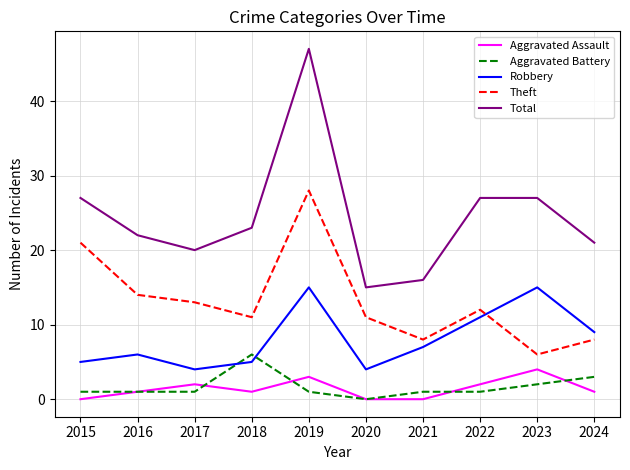

At how many categories does at least one series exceed 40?

1